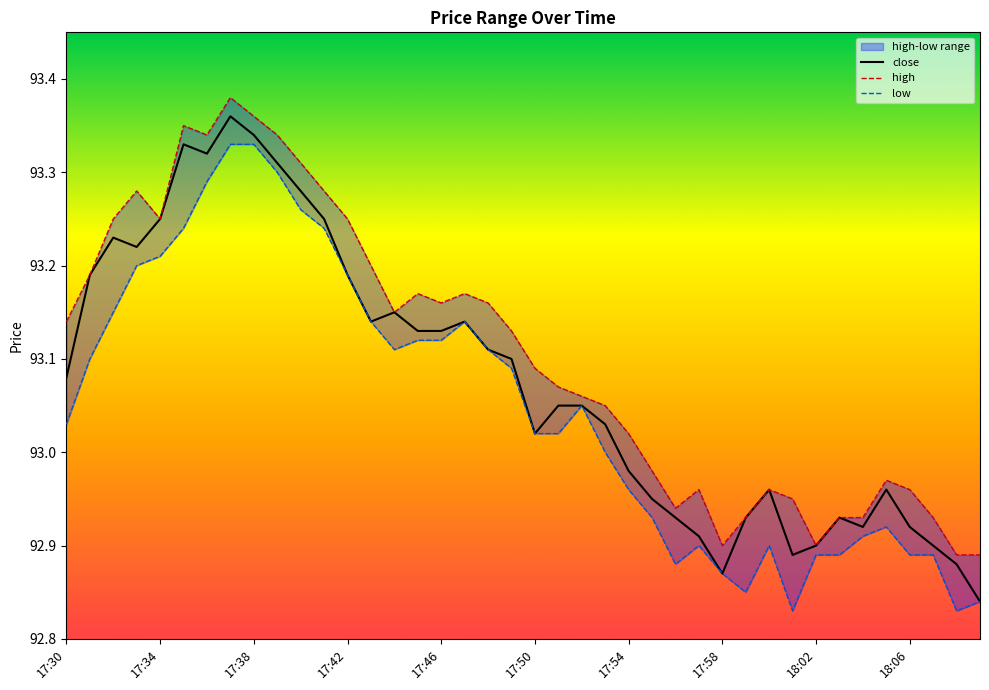

True or false: high and low cross at least once.

False